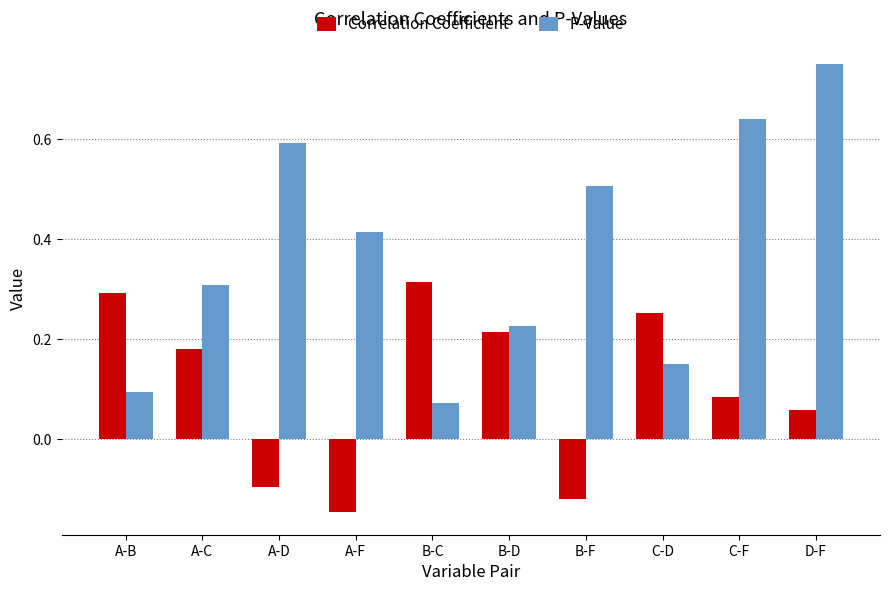

What are all the series names shown in the legend?

Correlation Coefficient, P-Value